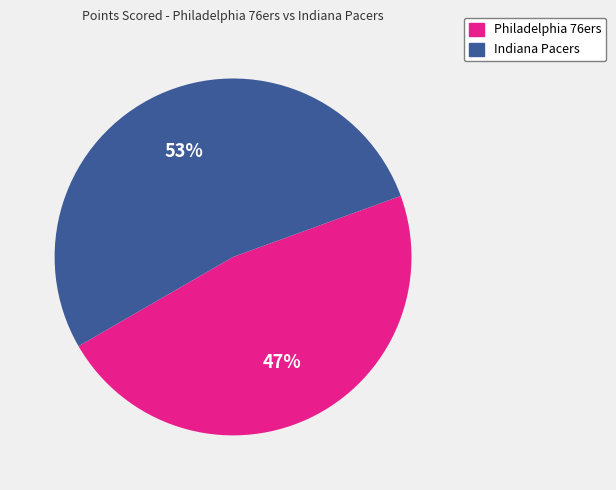

To the nearest percent, what portion does Indiana Pacers represent?

53%